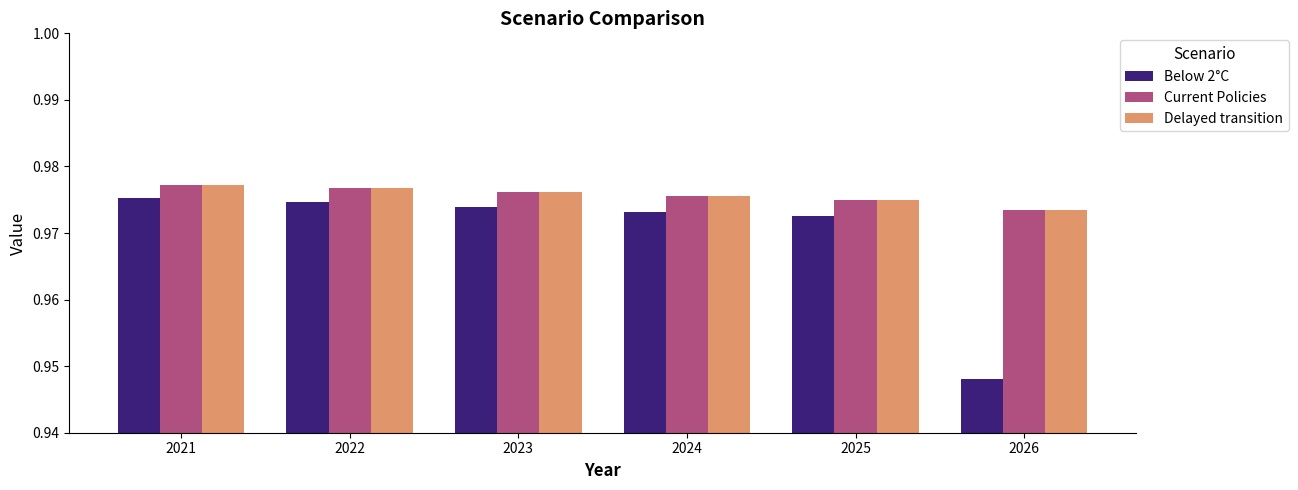

At which label is Current Policies closest to 0?

2026